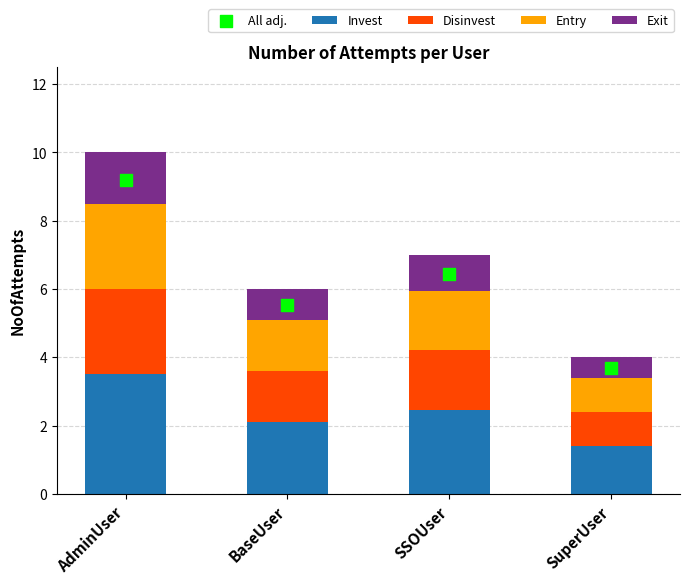

Is the value of Disinvest at SuperUser greater than the value of Exit at AdminUser?

No